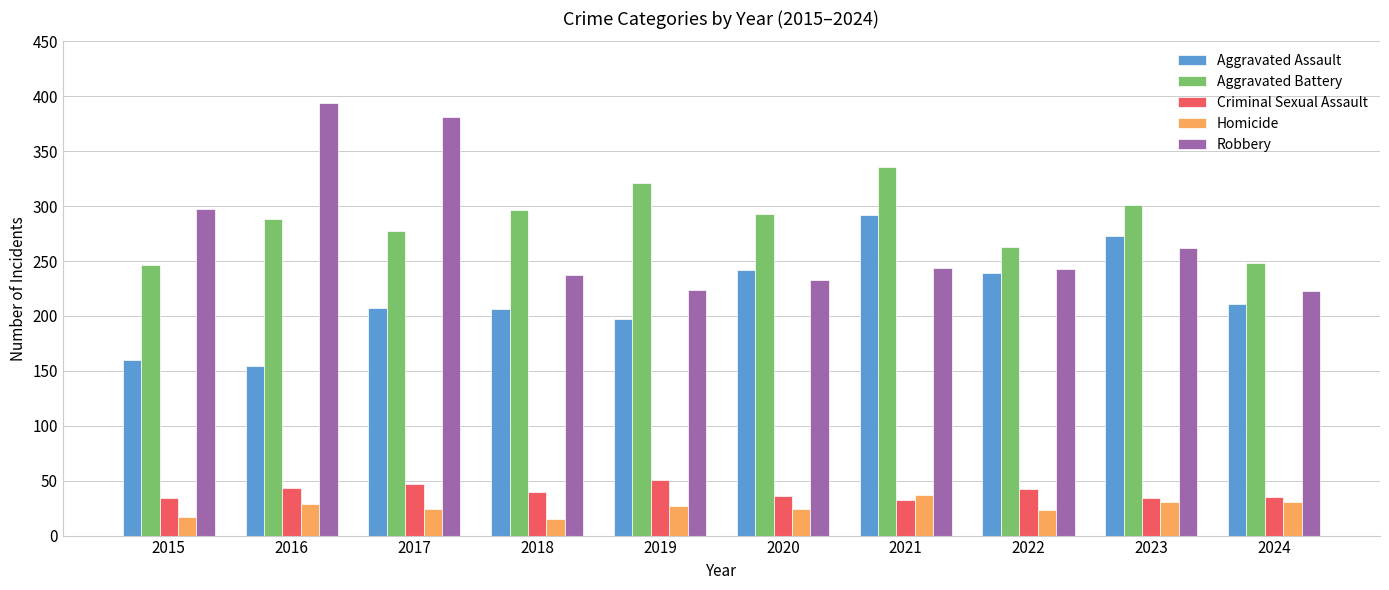

Rank the series at 2015 from lowest to highest value.

Homicide, Criminal Sexual Assault, Aggravated Assault, Aggravated Battery, Robbery